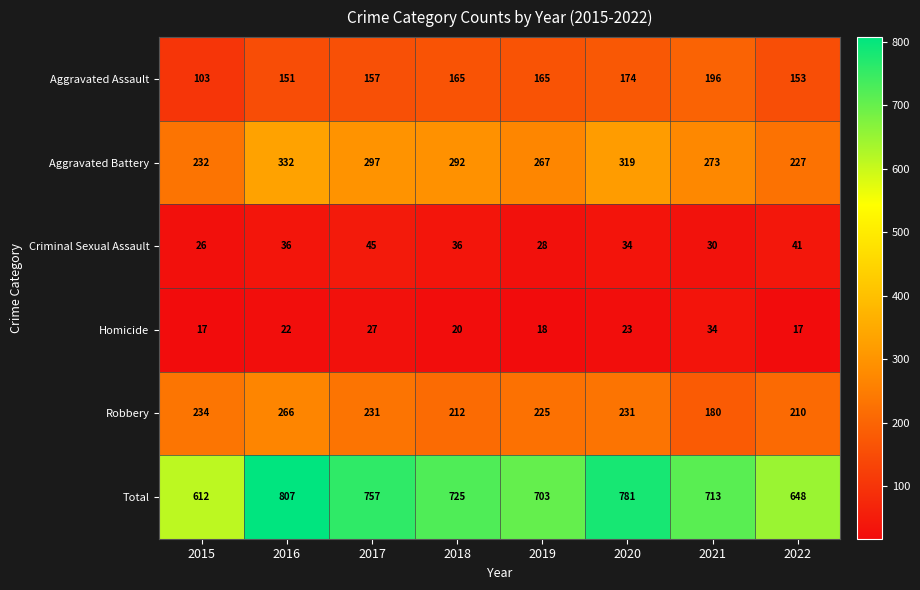

What is the smallest value displayed?

17